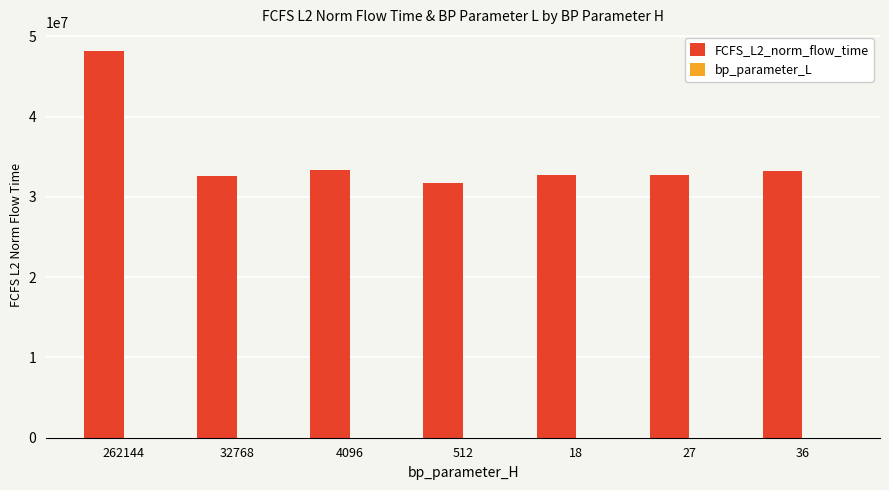

What is the sum of all FCFS_L2_norm_flow_time values?

244642180.4